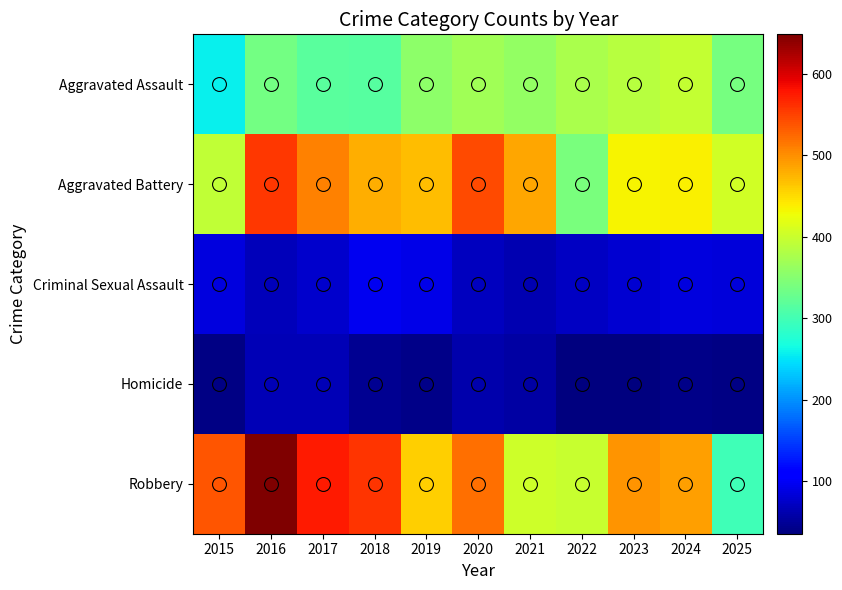

Which label corresponds to the largest value in the chart?

2016